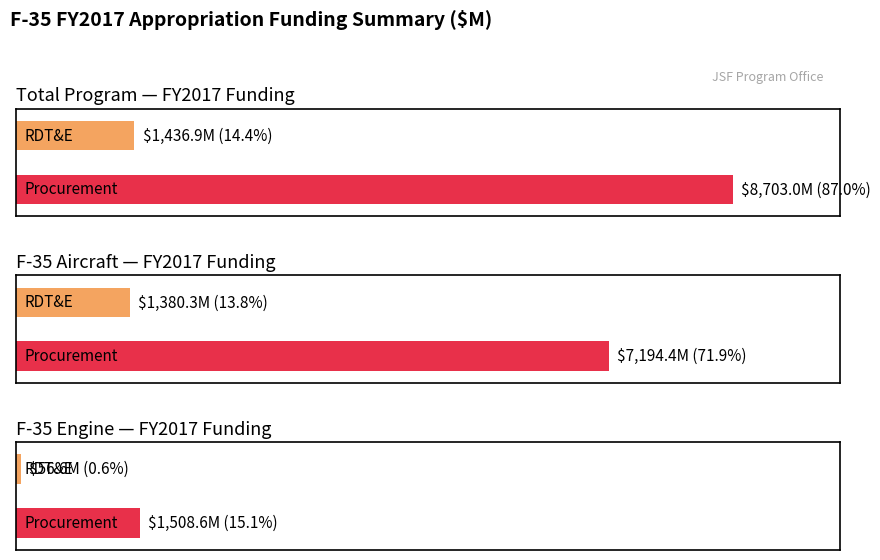

True or false: RDT&E has a value of 1861.3 at F-35 Aircraft.

False